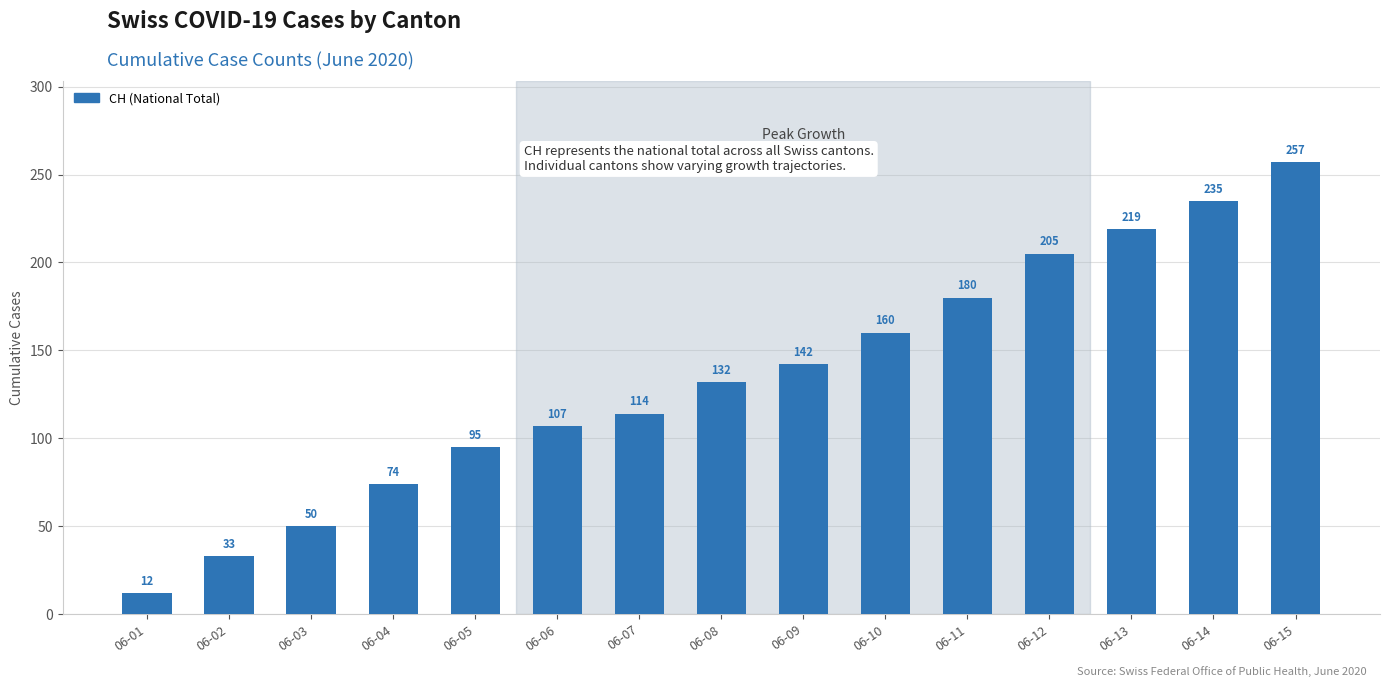

Reading left to right, transcribe all the data shown in this chart.

12	33	50	74	95	107	114	132	142	160	180	205	219	235	257